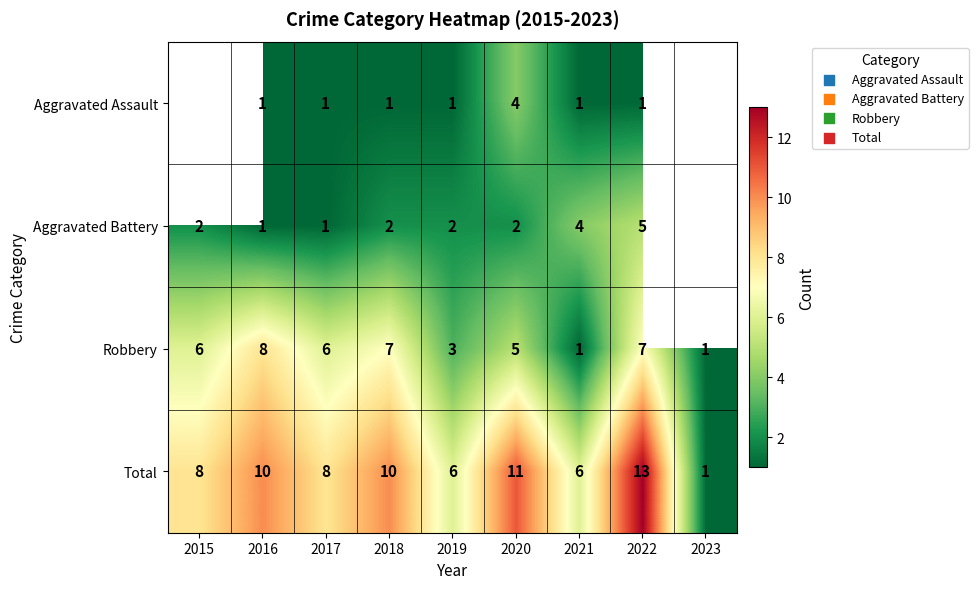

The value of Total at 2015 is 4.6. True or false?

False